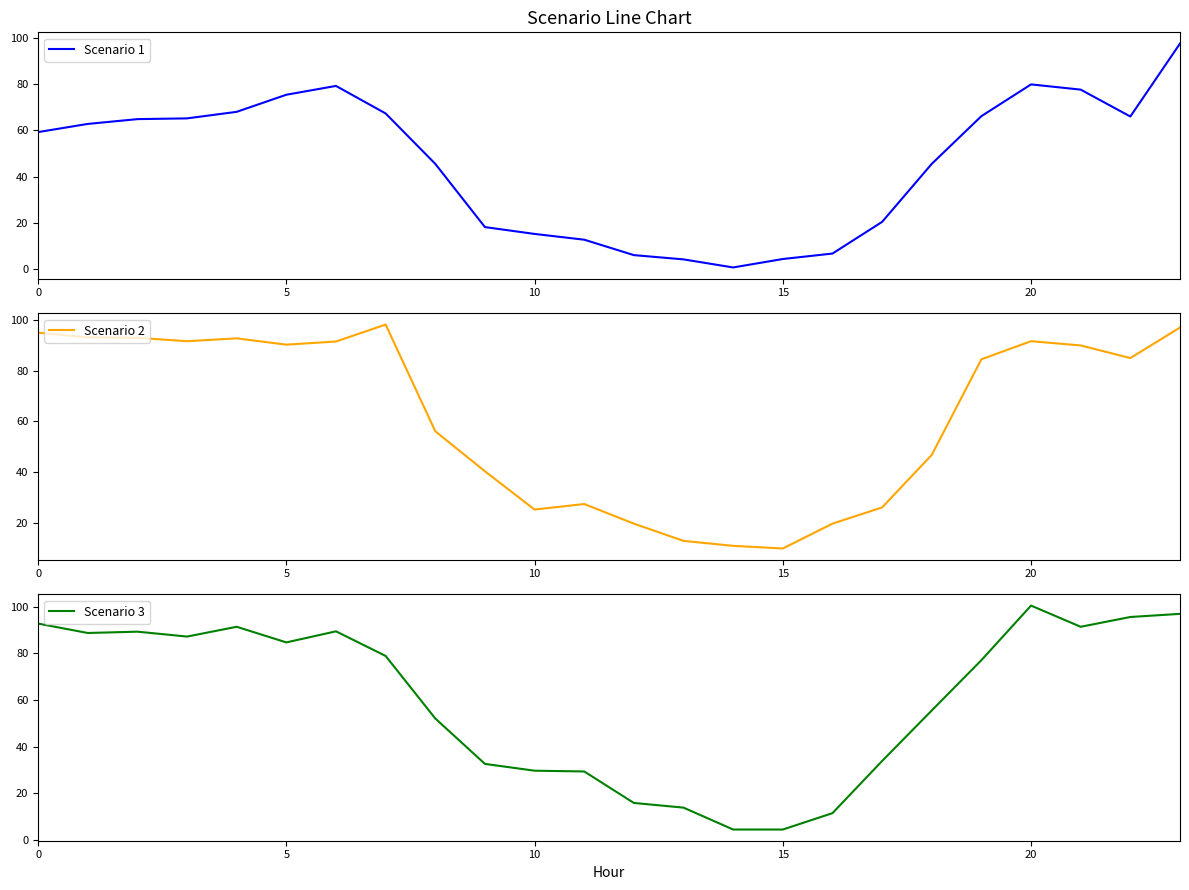

Is this an area chart (filled region under the line)?

No